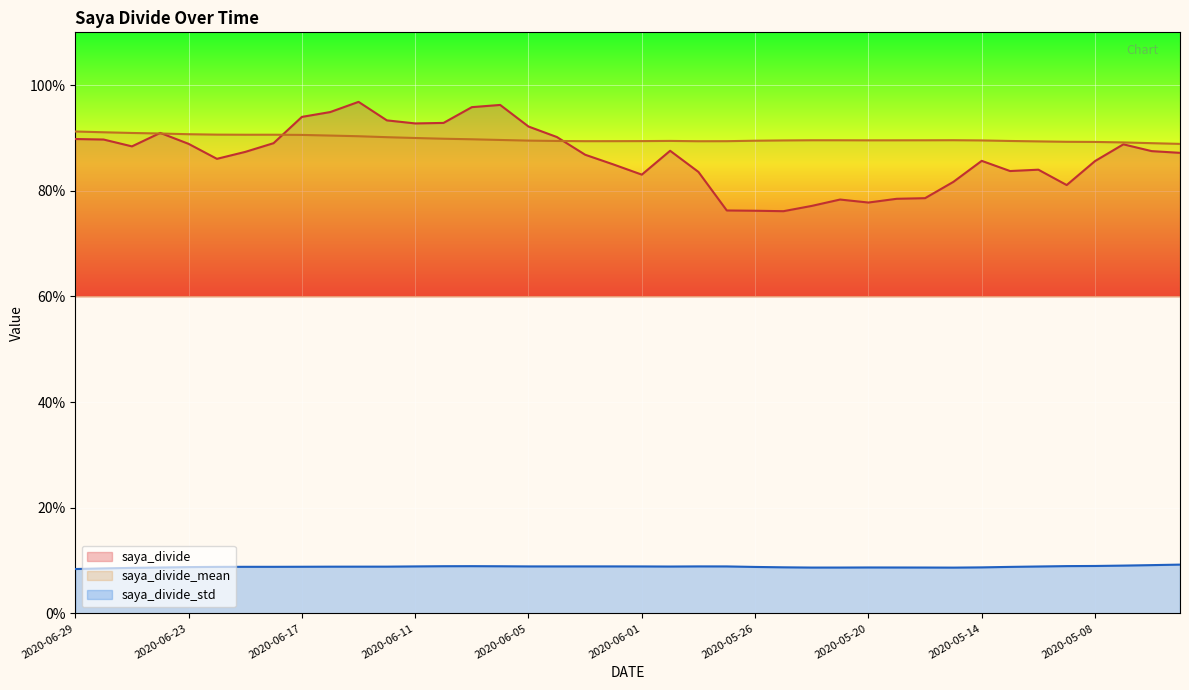

In saya_divide, how many points are lower than both neighbors (excluding endpoints)?

8